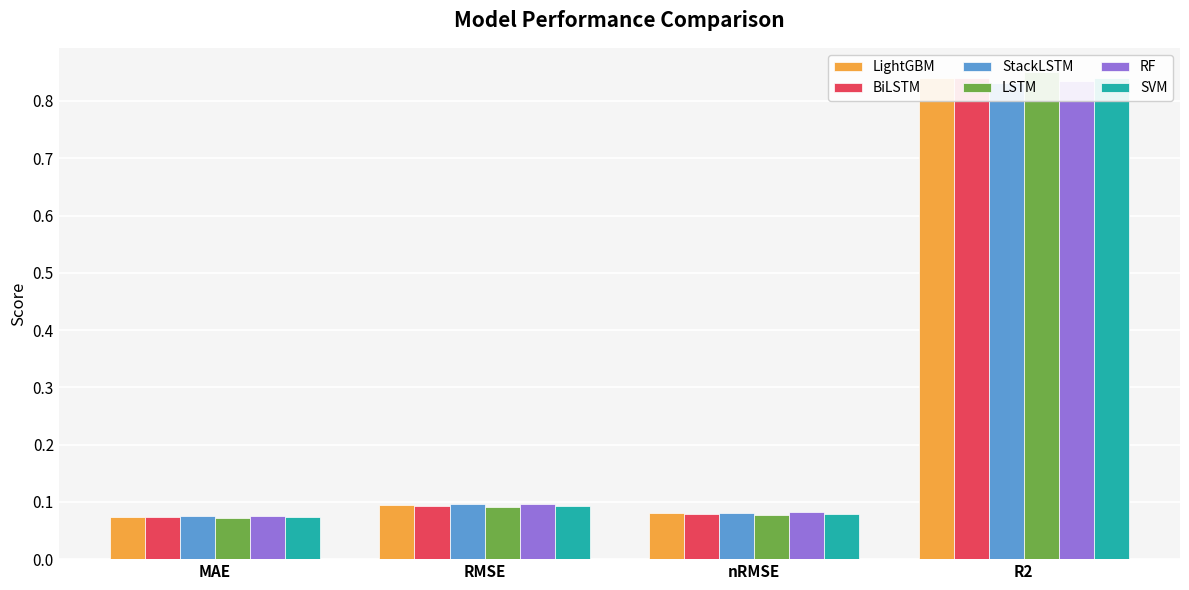

The BiLSTM series shows 0.0 at MAE. True or false?

False